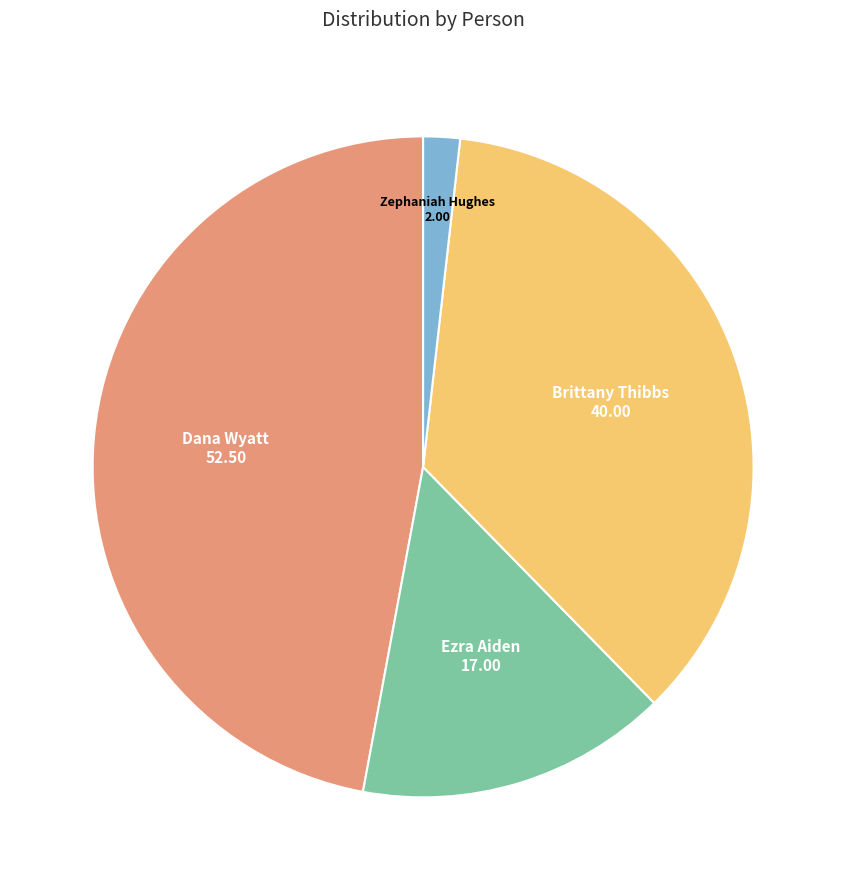

Rank the categories by value from lowest to highest.

Zephaniah Hughes, Ezra Aiden, Brittany Thibbs, Dana Wyatt